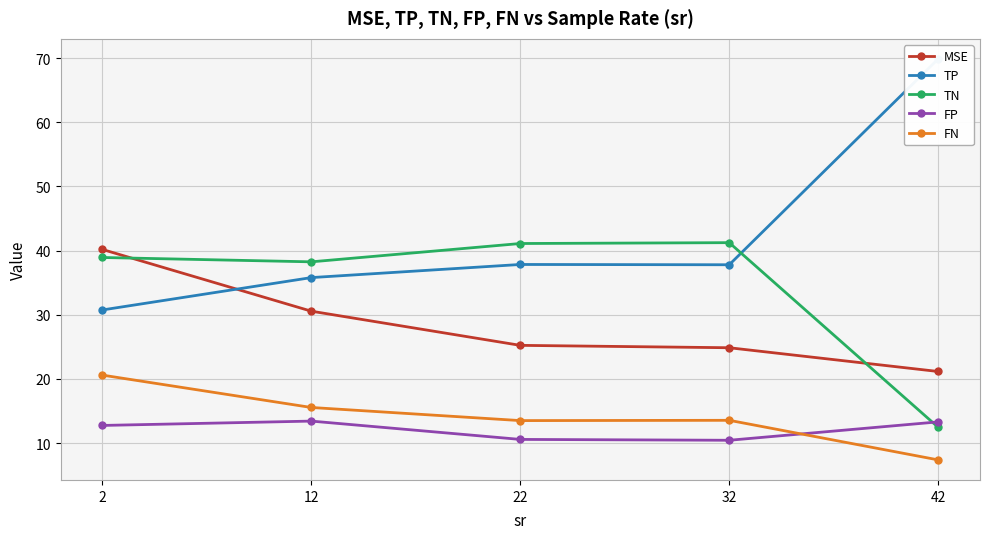

What is the sum of the FP values at 22 and 12?

24.0